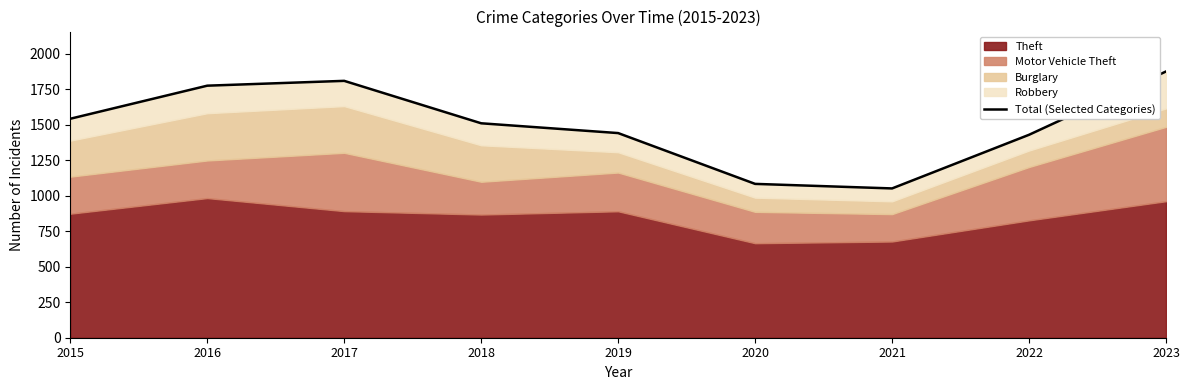

Which has a higher value, 2022 or 2018?

2018